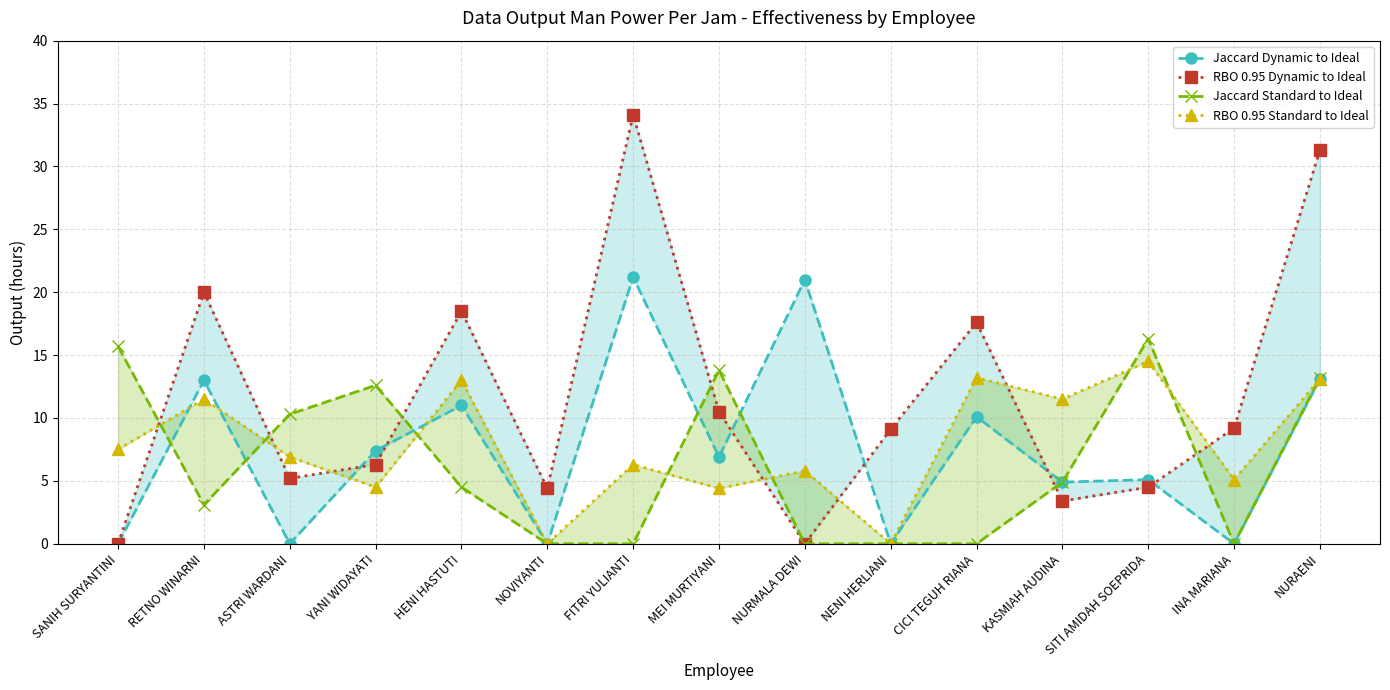

Which series has the largest total across all categories?

RBO 0.95 Dynamic to Ideal